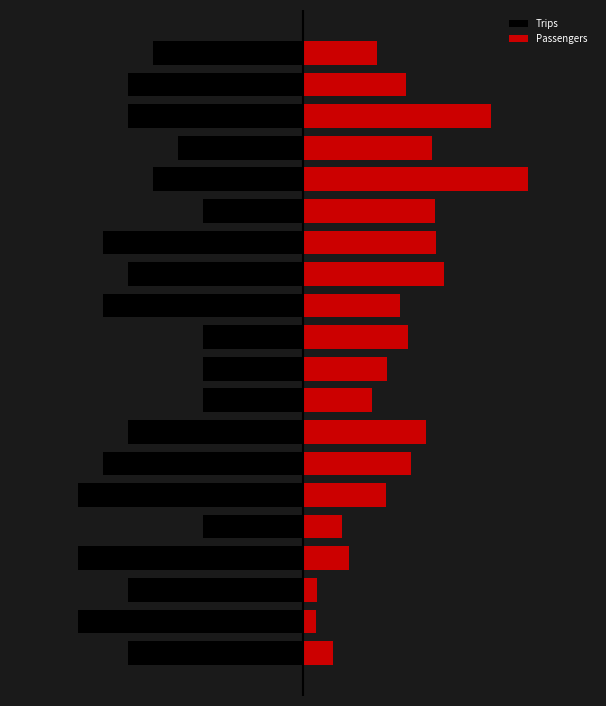

What is the approximate value of Passengers at 14?

5.3